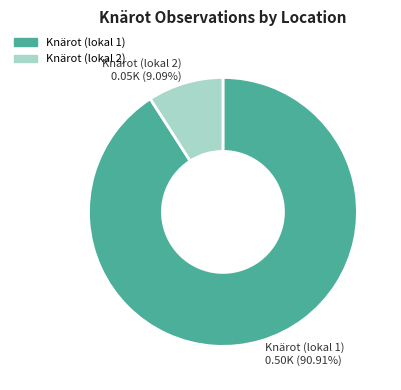

Rank the categories by value from highest to lowest.

Knärot (lokal 1), Knärot (lokal 2)